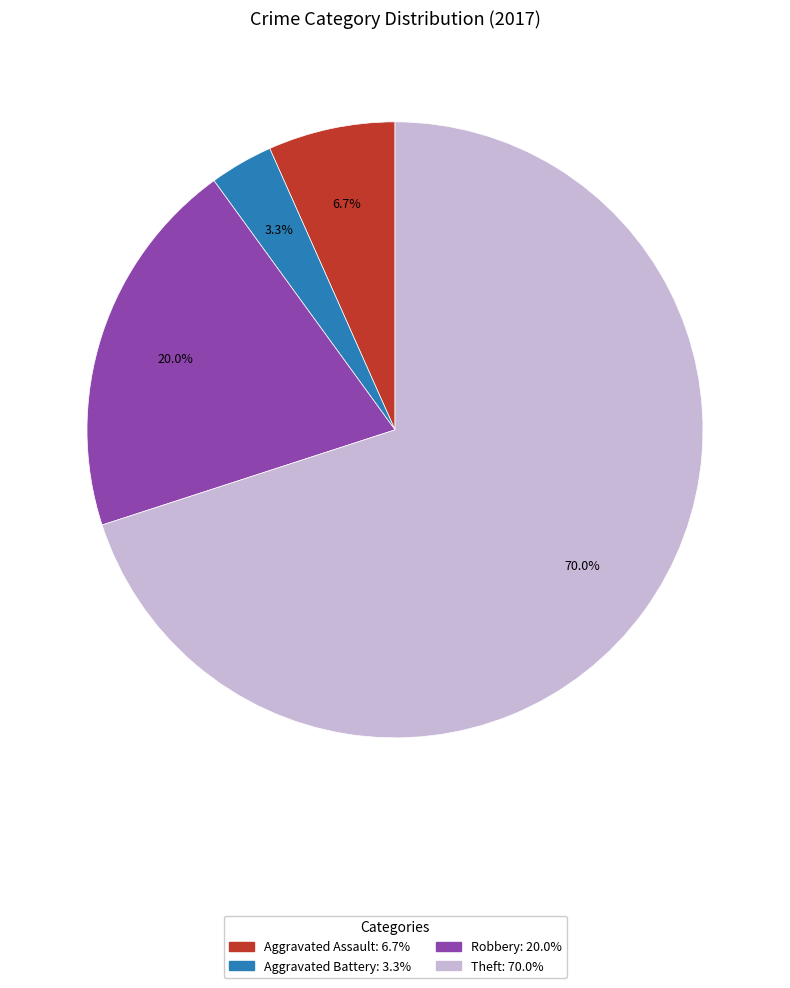

To the nearest percent, what portion does Theft represent?

70%